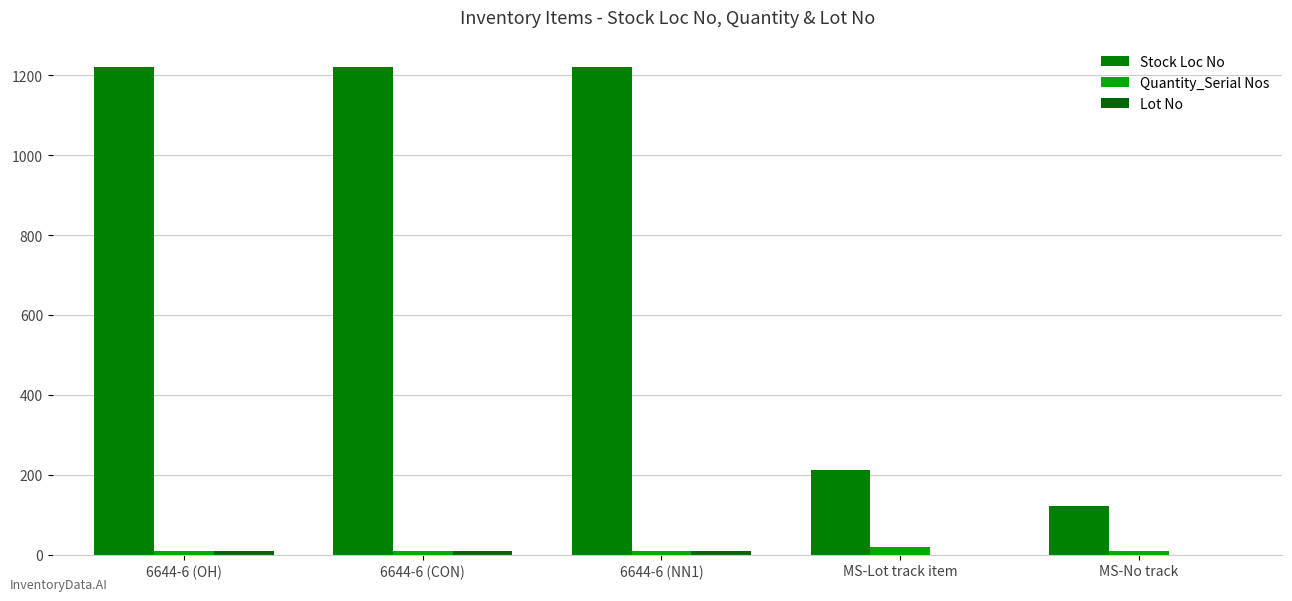

At 6644-6 (CON), list the series in order from smallest to largest.

Quantity_Serial Nos, Lot No, Stock Loc No